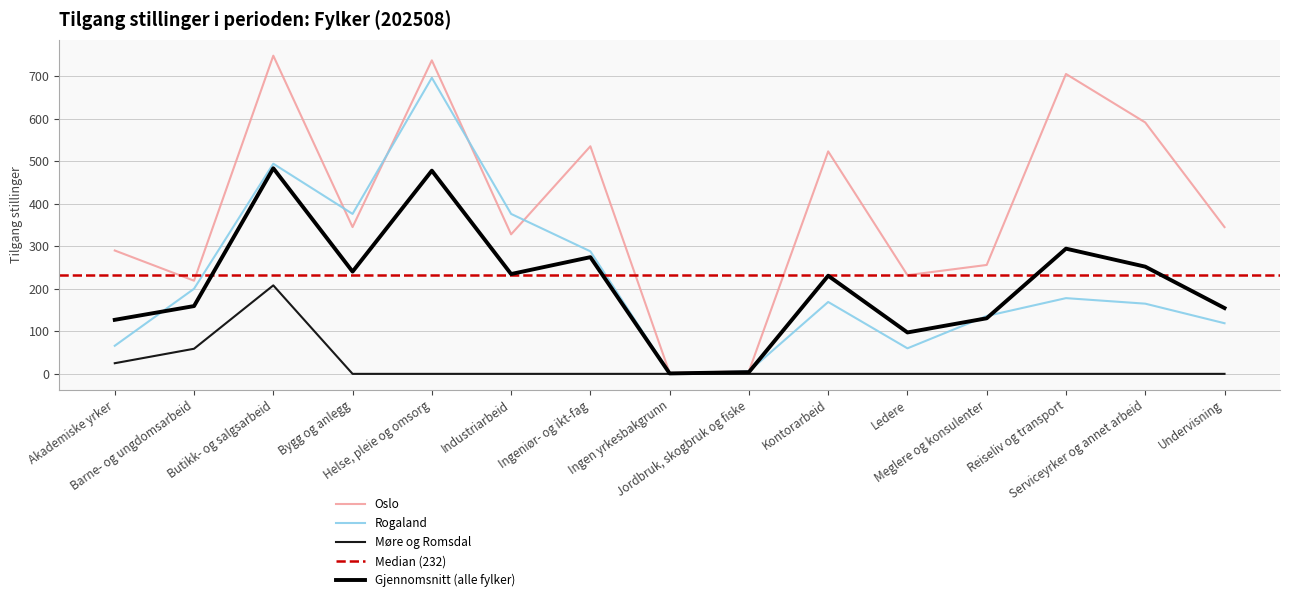

What is the spread (max minus min) of values at Ingen yrkesbakgrunn?

2